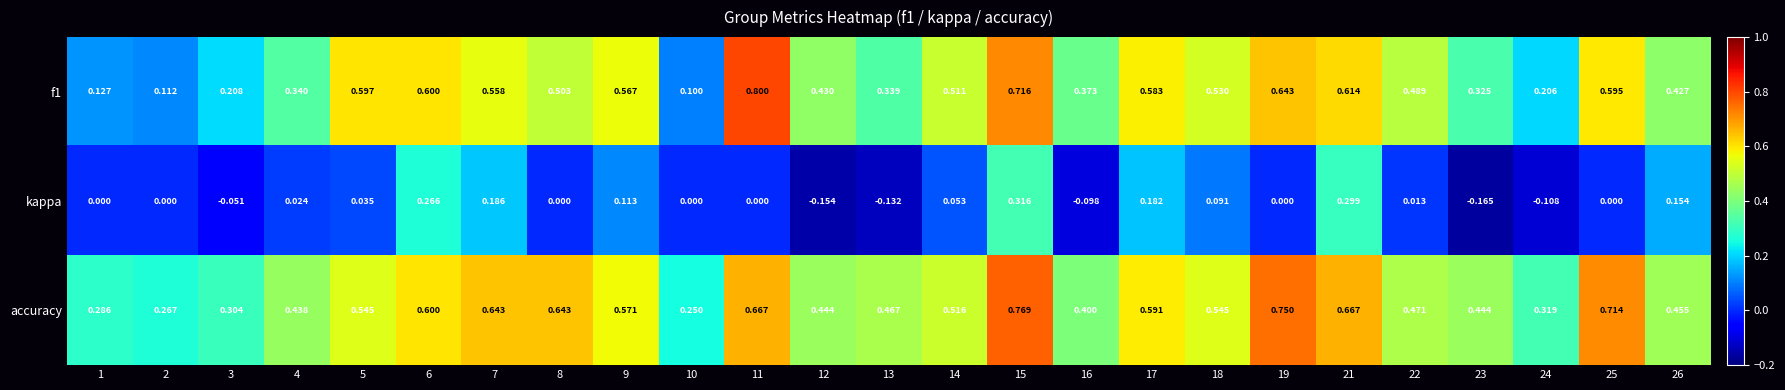

Which series has the largest range (max minus min)?

f1